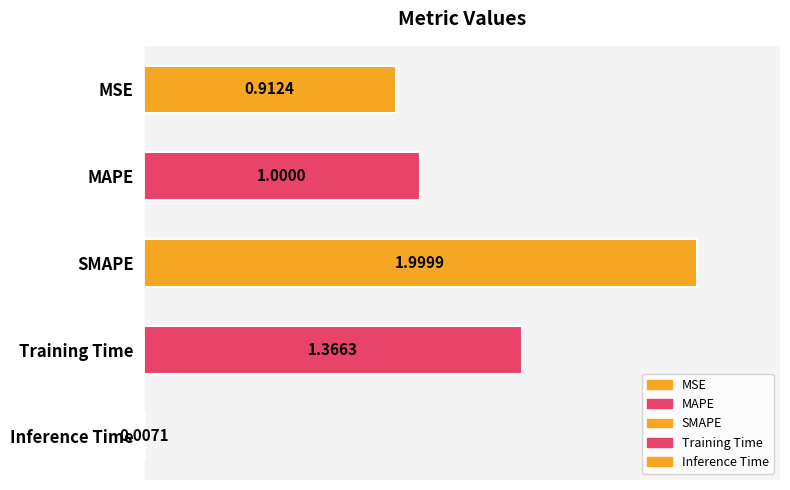

What is the label of the 5th bar from the right?

MSE